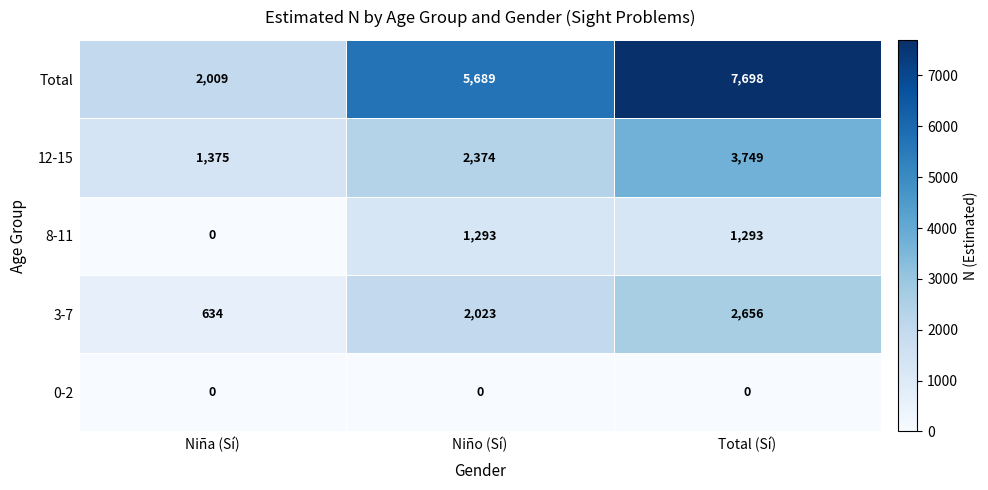

Which series has the widest spread of values?

Total